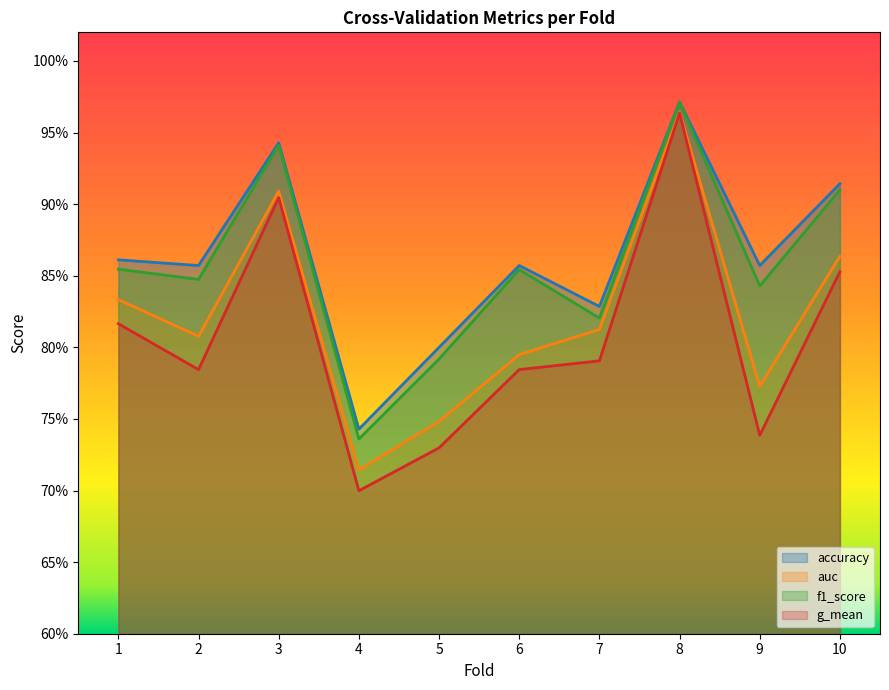

At how many categories does at least one series exceed 0?

10